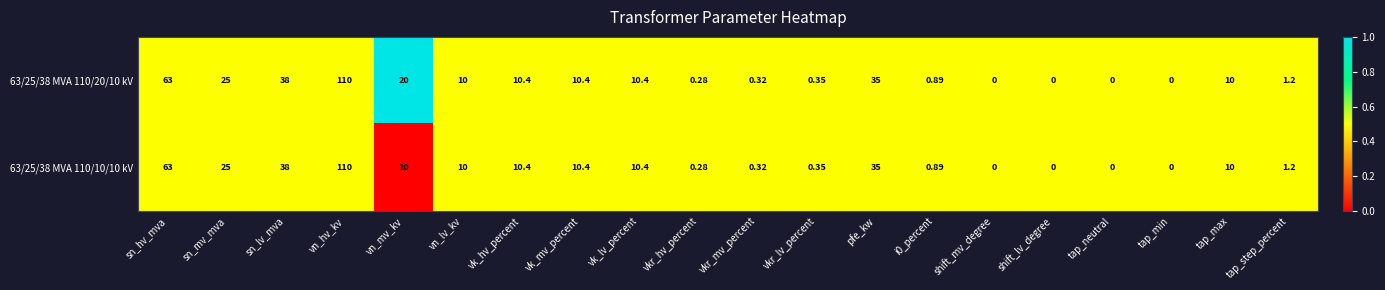

Which category has the highest value in the 63/25/38 MVA 110/20/10 kV series?

vn_hv_kv